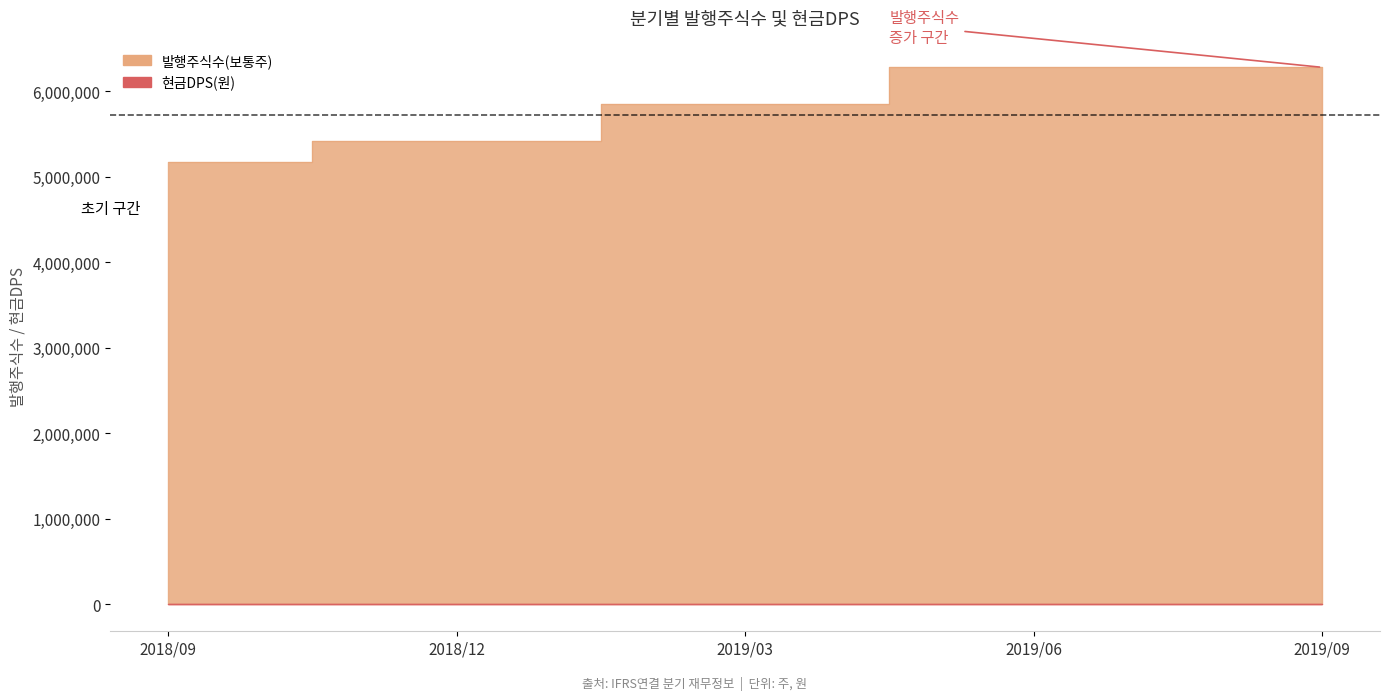

Reading left to right, transcribe all the data shown in this chart.

5175130	5425120	5853691	6282255	6282255